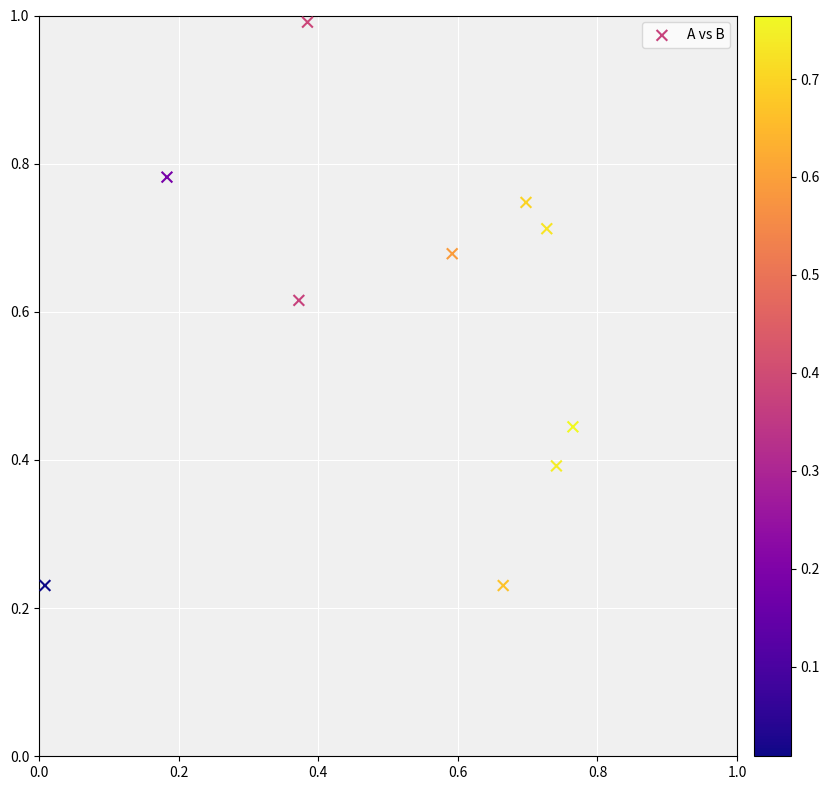

What is the average X value?

0.5